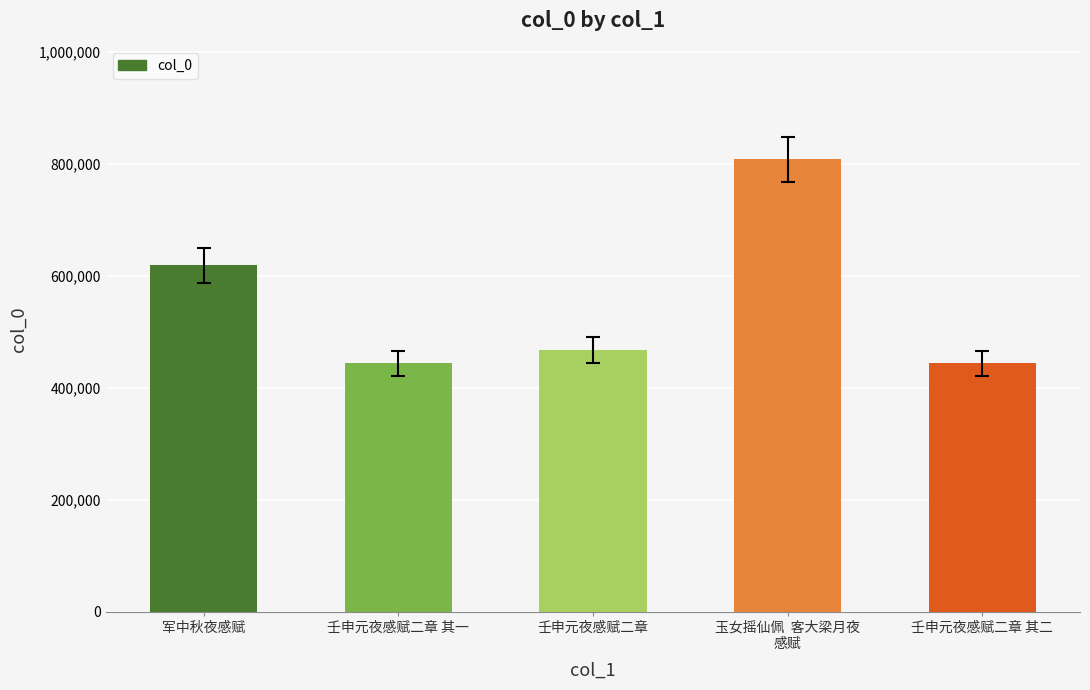

What is the difference between the values at 壬申元夜感赋二章 其二 and 壬申元夜感赋二章 其一?

1